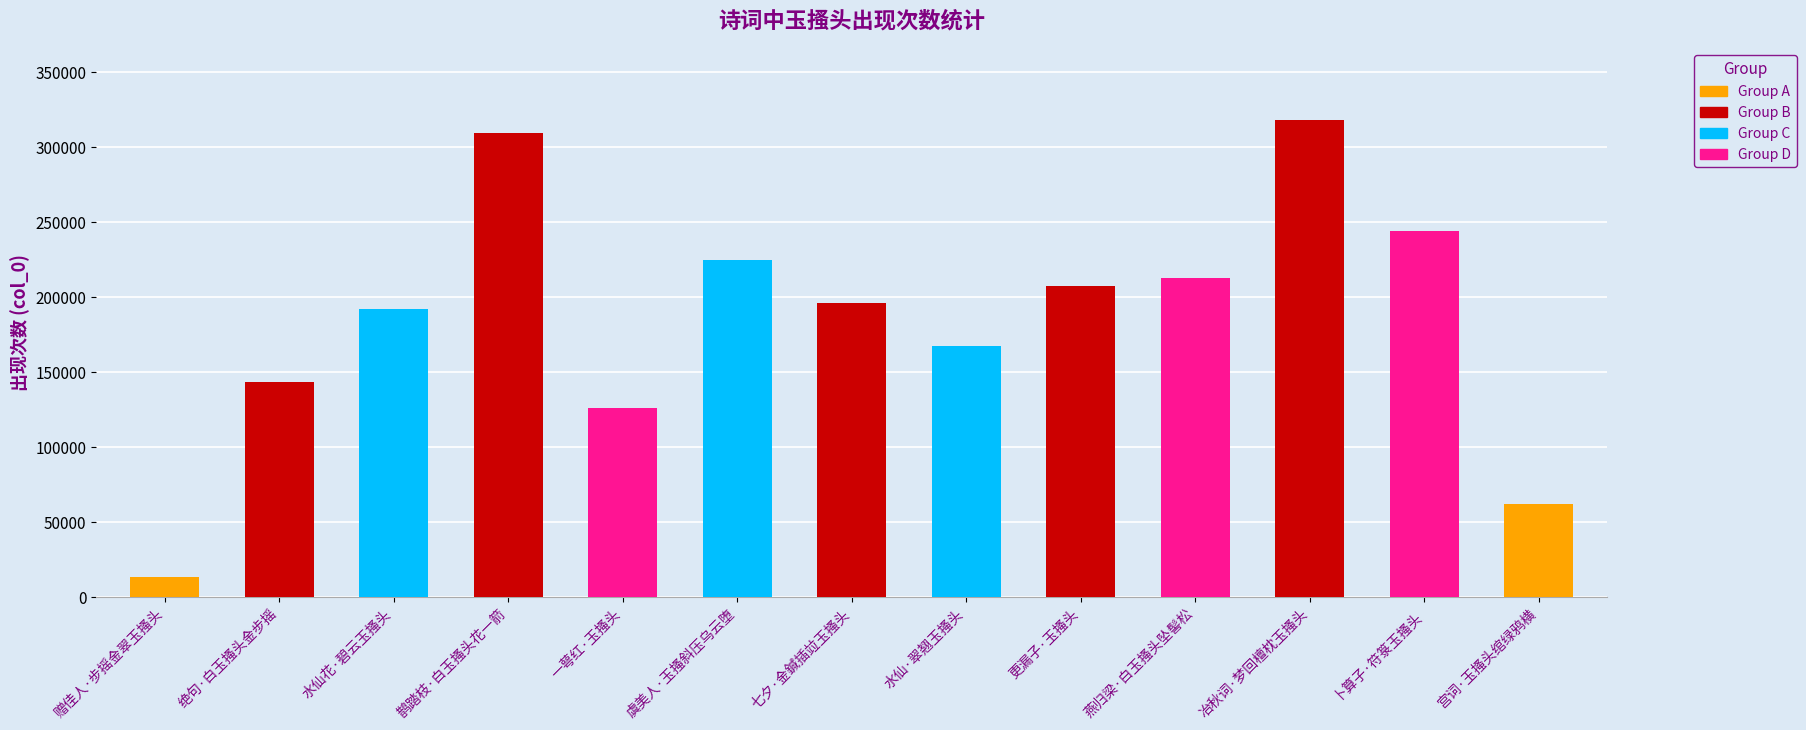

Does the chart contain any negative values?

No